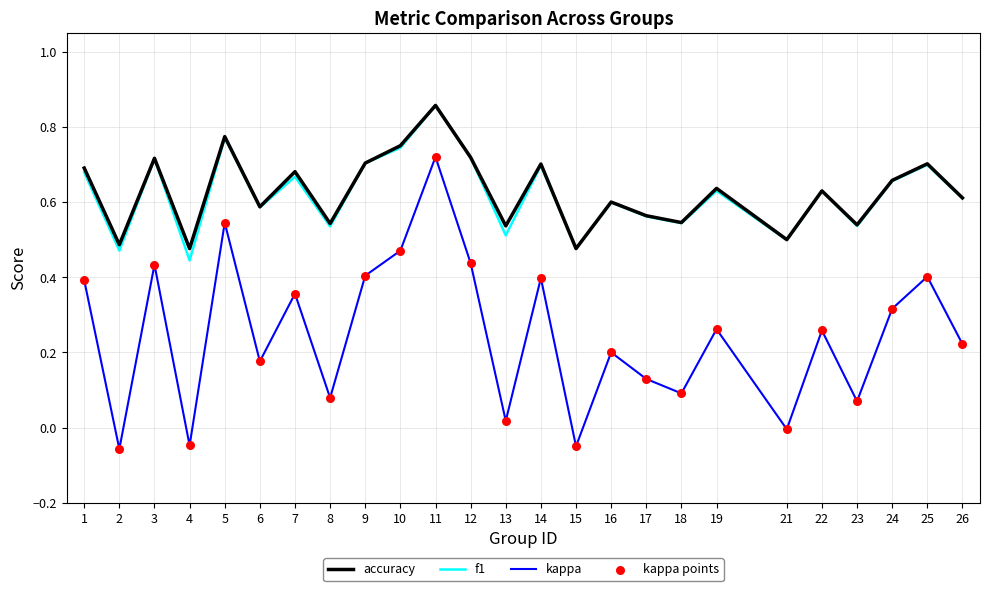

What is the total value across all series at 23?

1.1